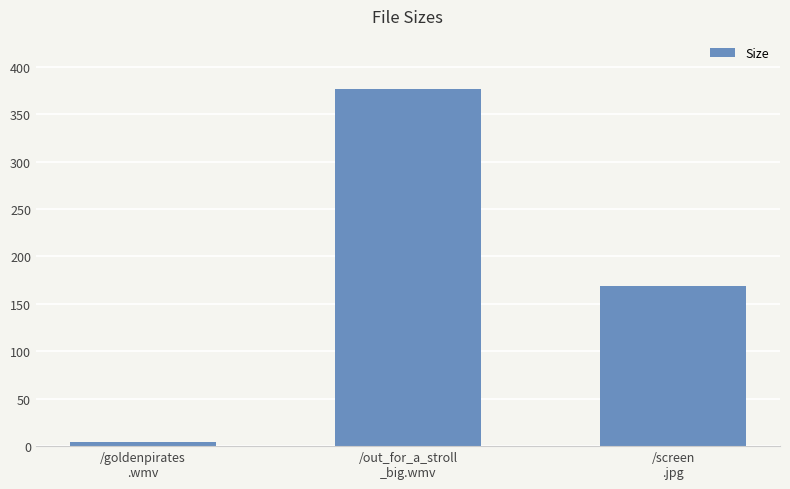

Reading left to right, what are all the values shown in this chart?

/goldenpirates
.wmv=4.1	/out_for_a_stroll
_big.wmv=376.2	/screen
.jpg=168.5